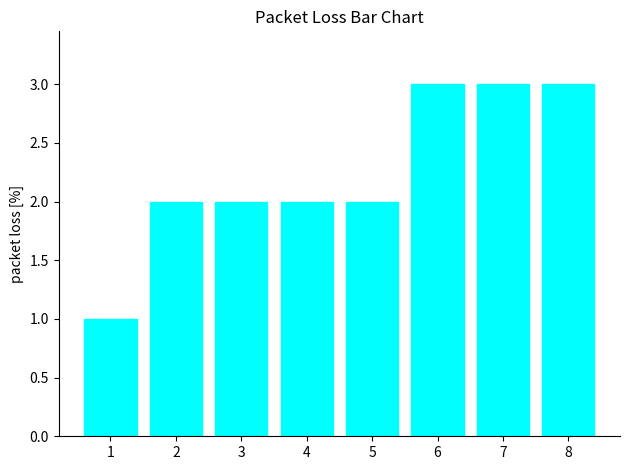

What is the difference between the maximum and second lowest values?

1